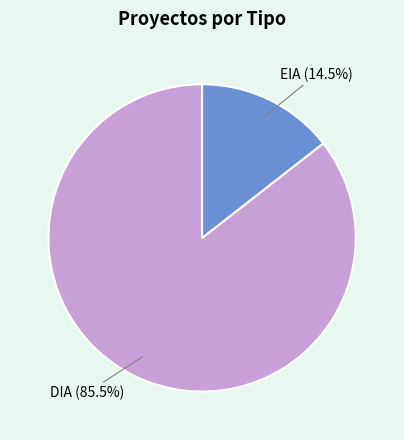

Between DIA and EIA, which is larger?

DIA